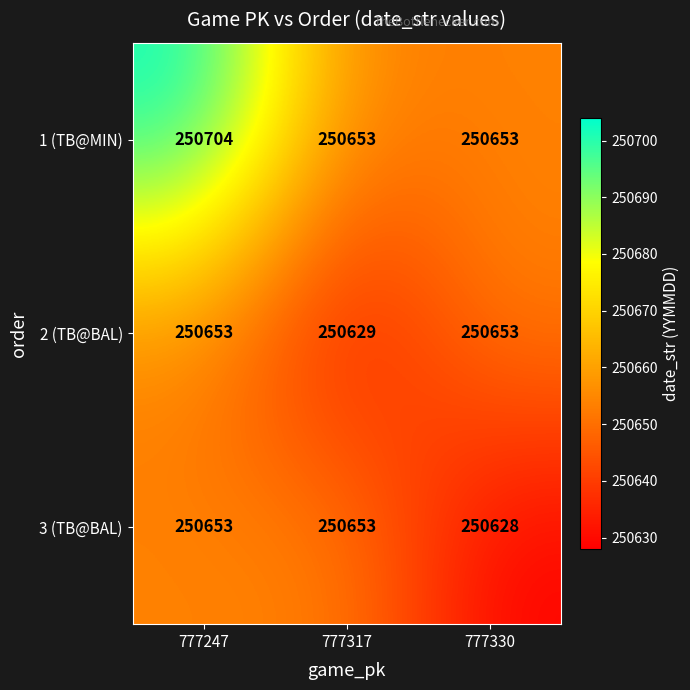

What is the approximate value of 3 (TB@BAL) at 777330, to the nearest 10?

250630